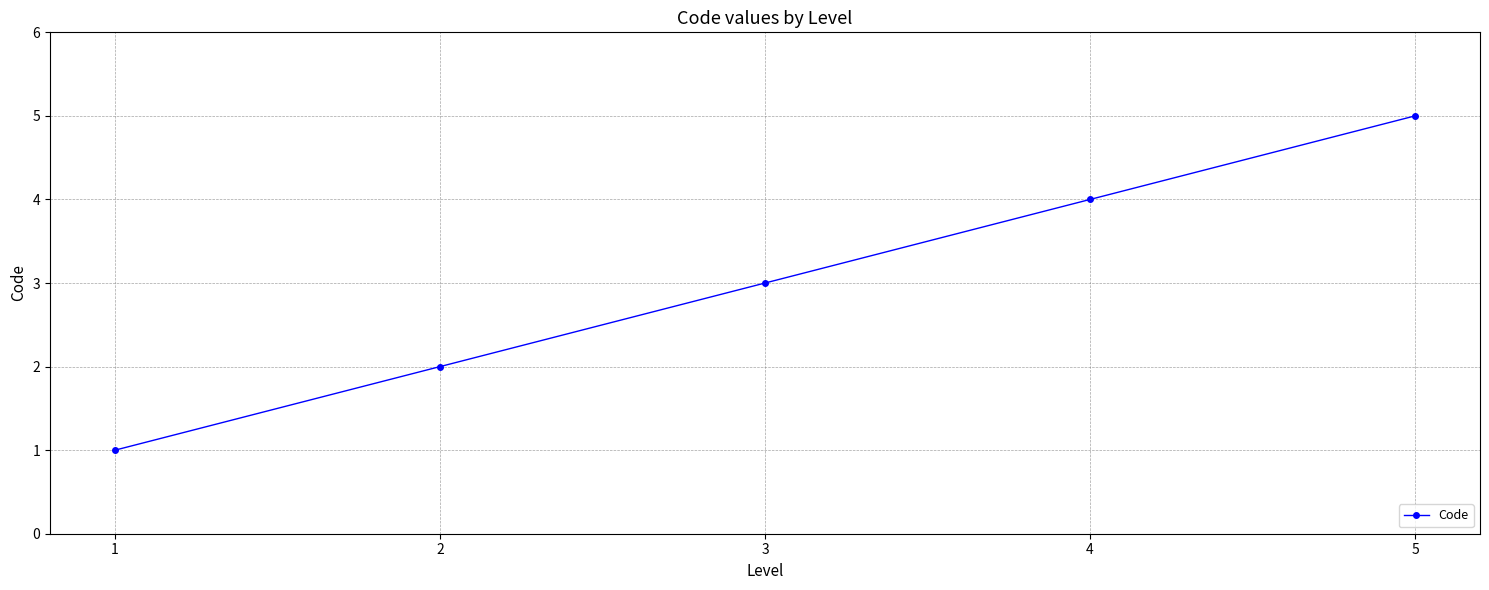

What is the average value?

3